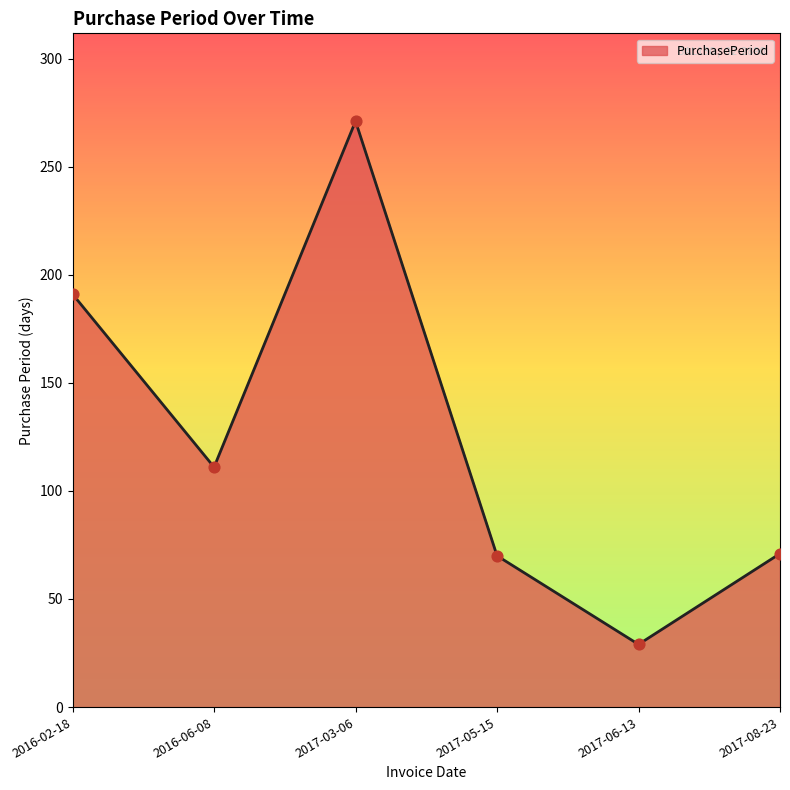

Approximately how many times larger is the value at 2017-08-23 compared to 2017-03-06?

0.3